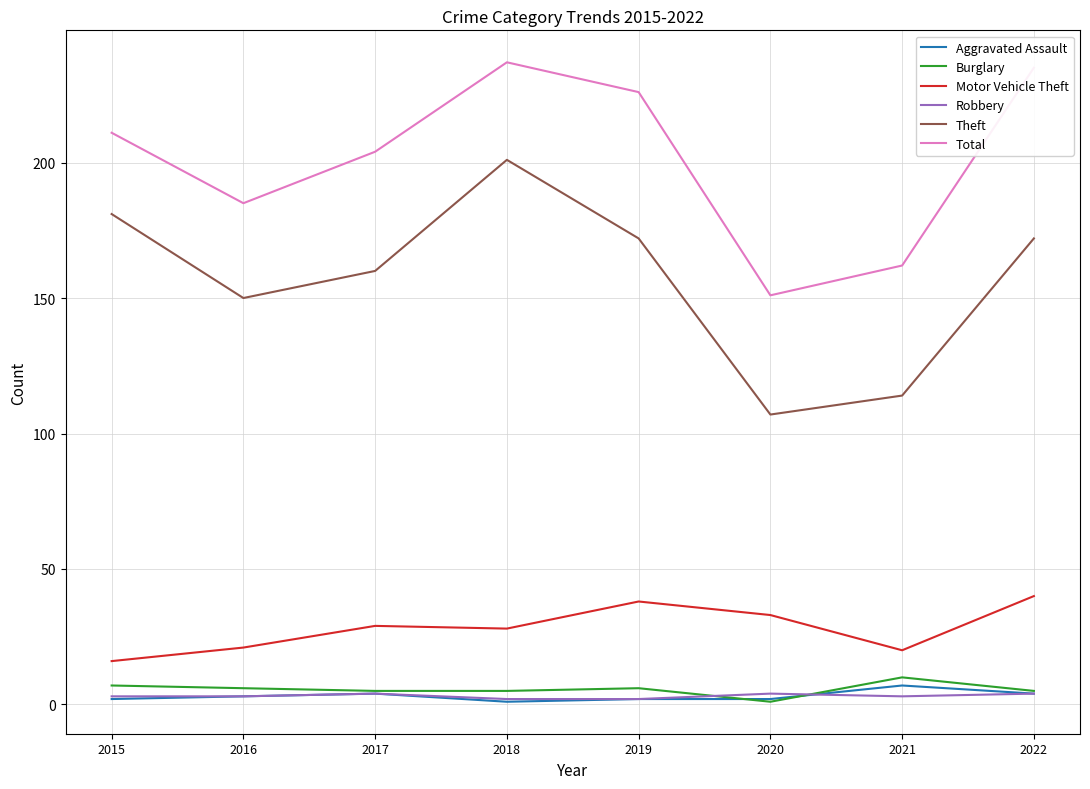

Is the value of Motor Vehicle Theft at 2016 greater than the value of Burglary at 2016?

Yes